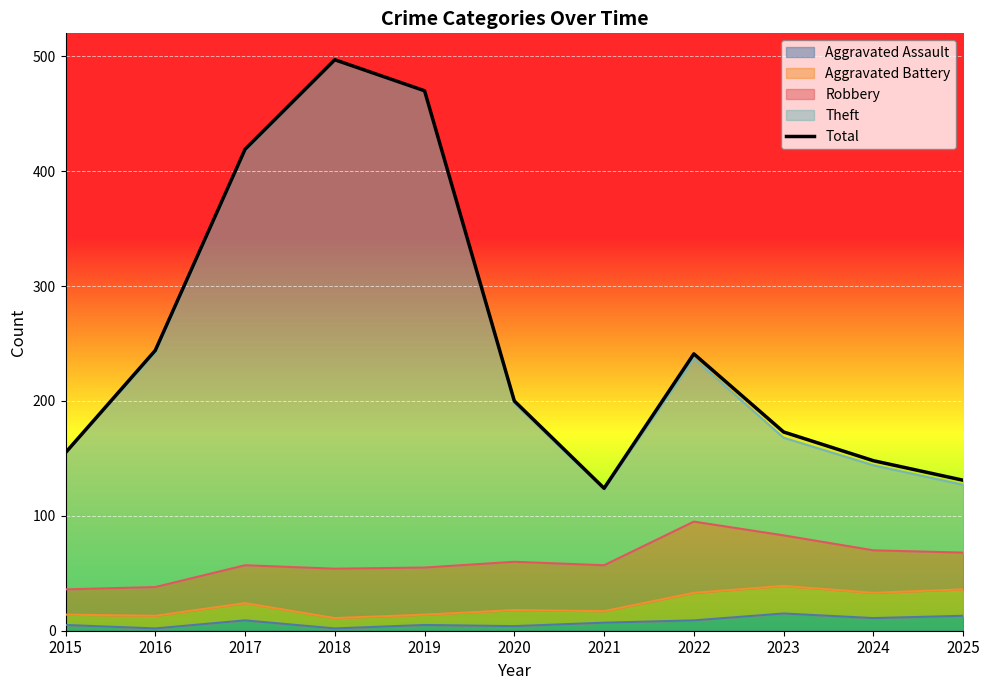

Is it true that the value at 2023 is 258?

False